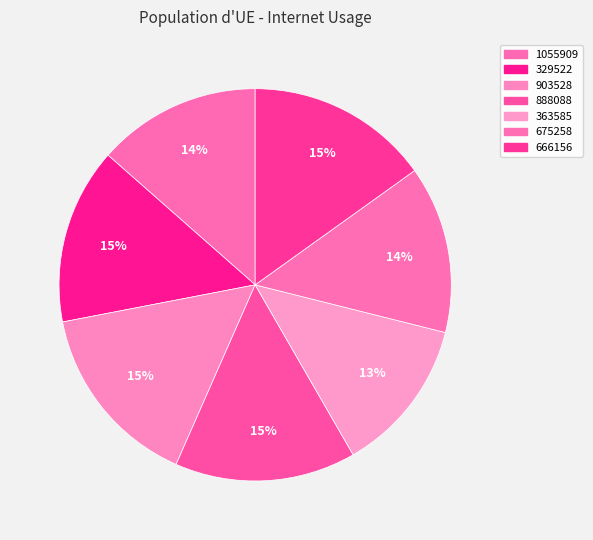

What percentage is the 1055909 slice, to the nearest percent?

14%